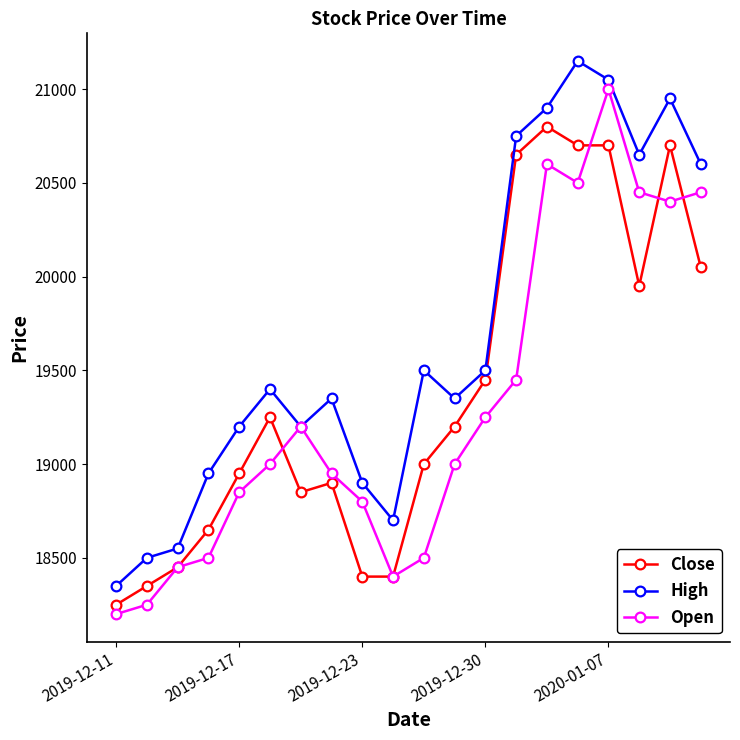

What is the difference between the second highest and minimum values in the Close series?

2450